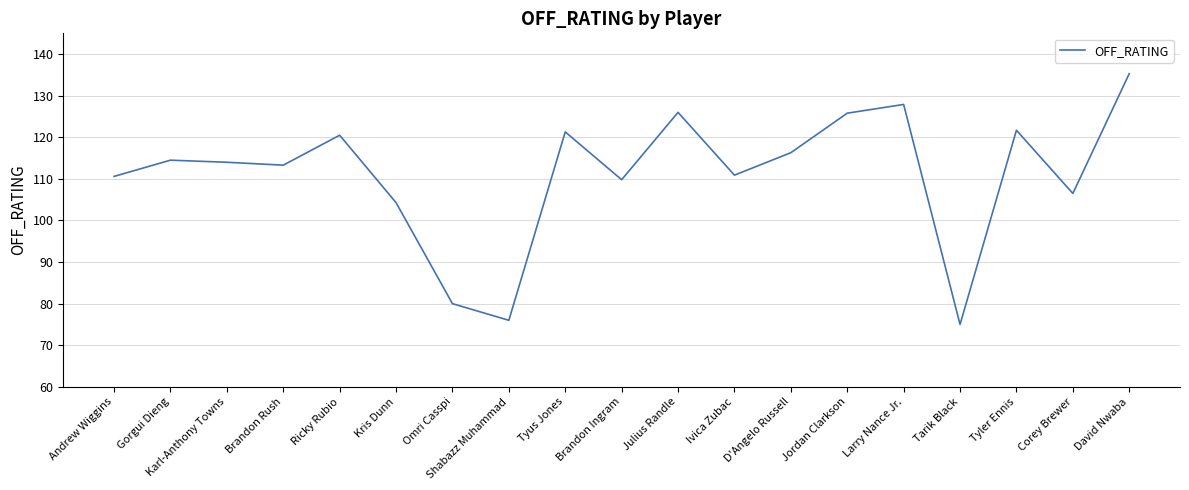

Where is the data nearest to the value 105?

Kris Dunn